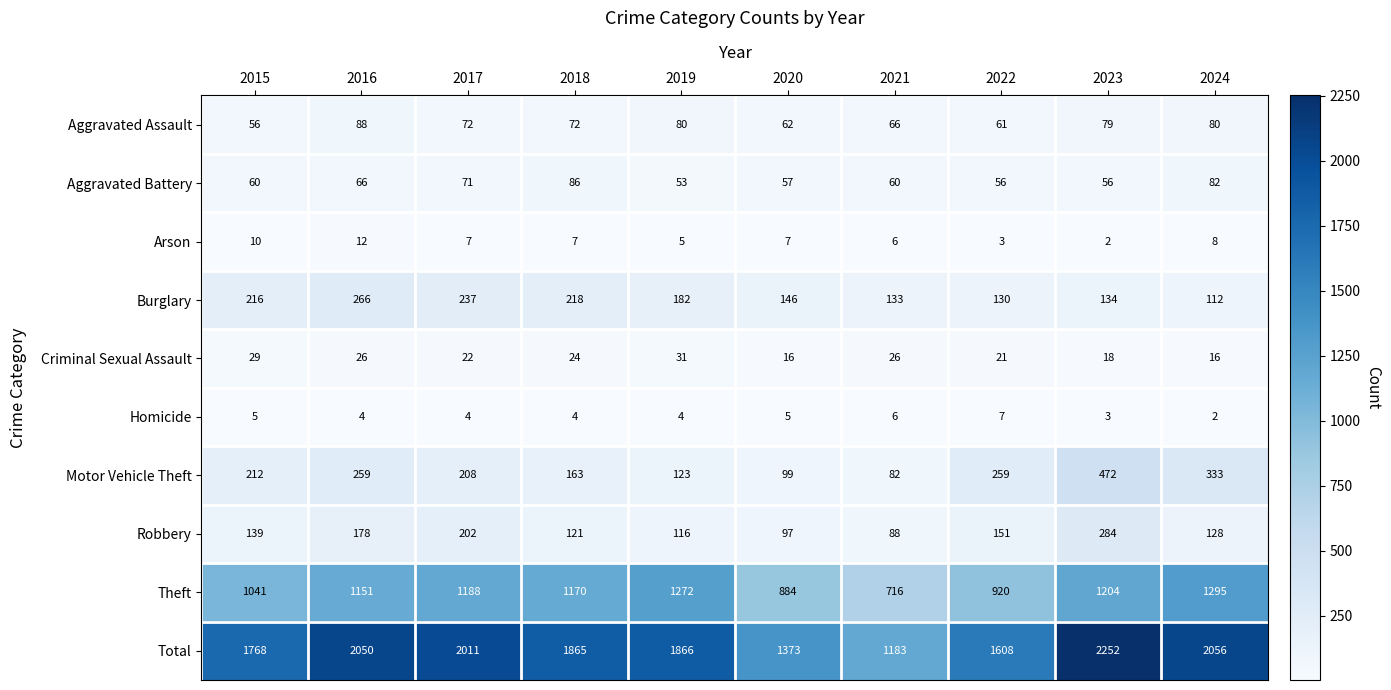

What is the maximum value for Aggravated Battery?

86